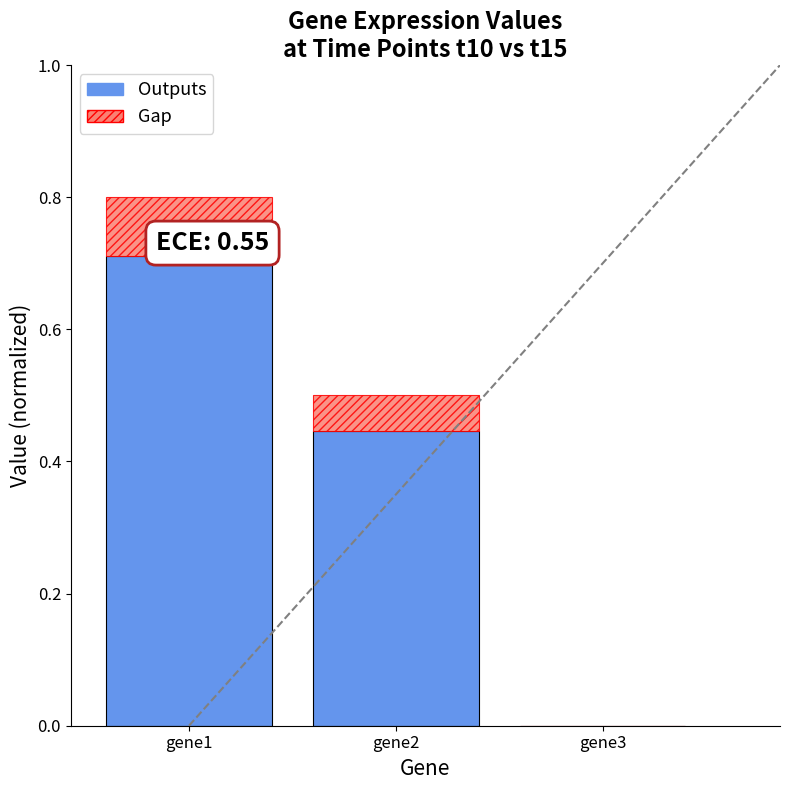

Is the value of Outputs at gene2 greater than the value of Gap at gene2?

Yes